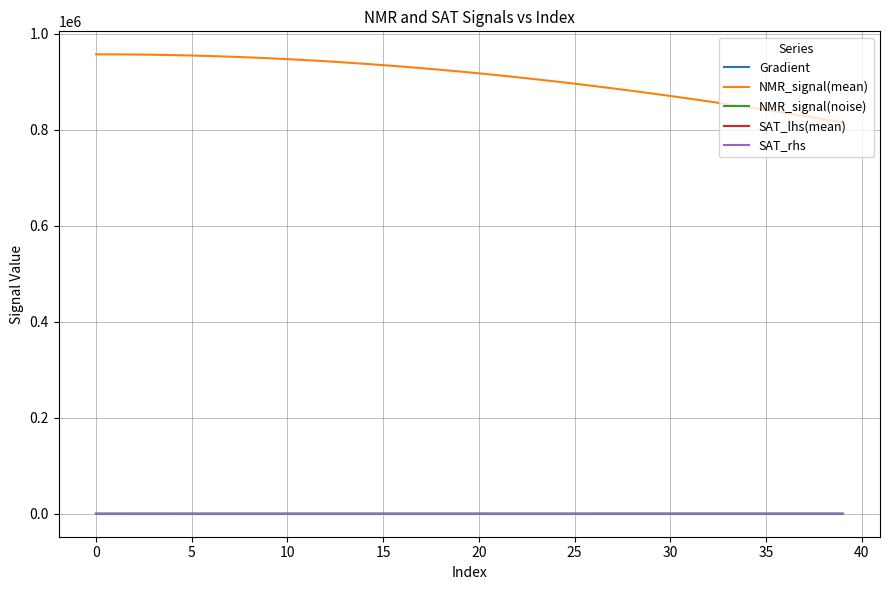

What is the minimum value shown in the chart?

-31.7